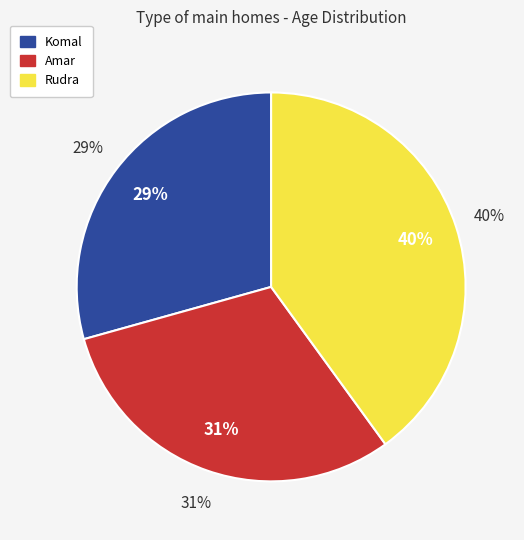

Which has a higher value, Rudra or Amar?

Rudra